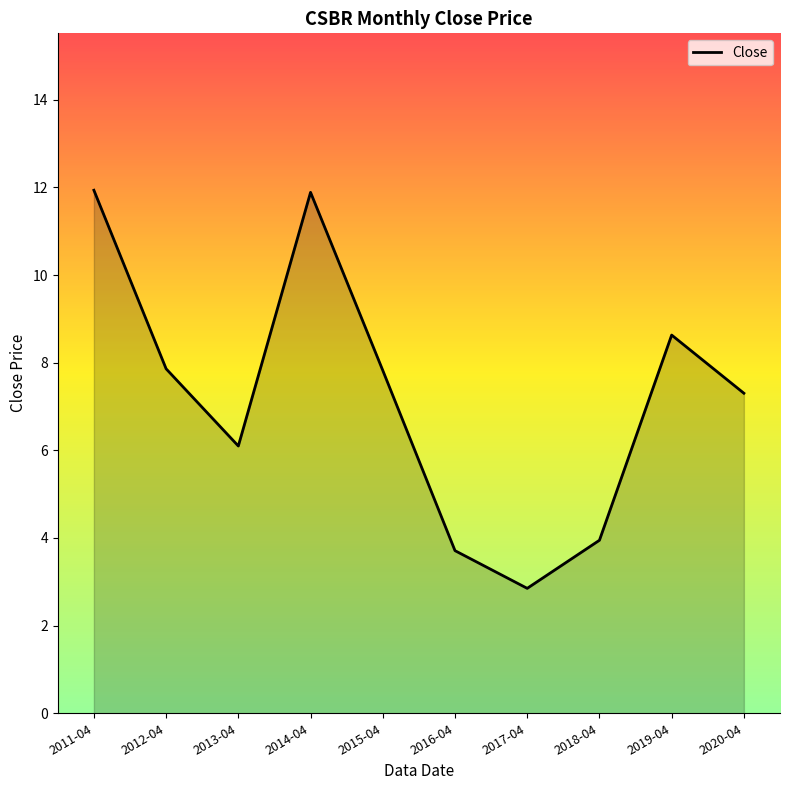

Where does the data first go above 7?

2011-04